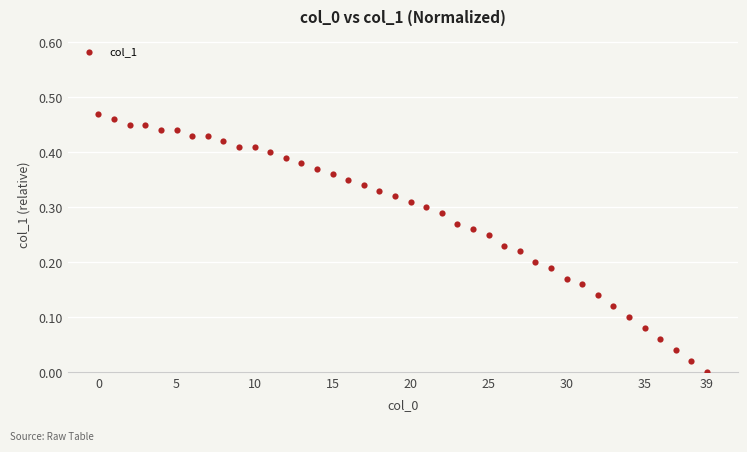

How many points are shown in the scatter plot?

40